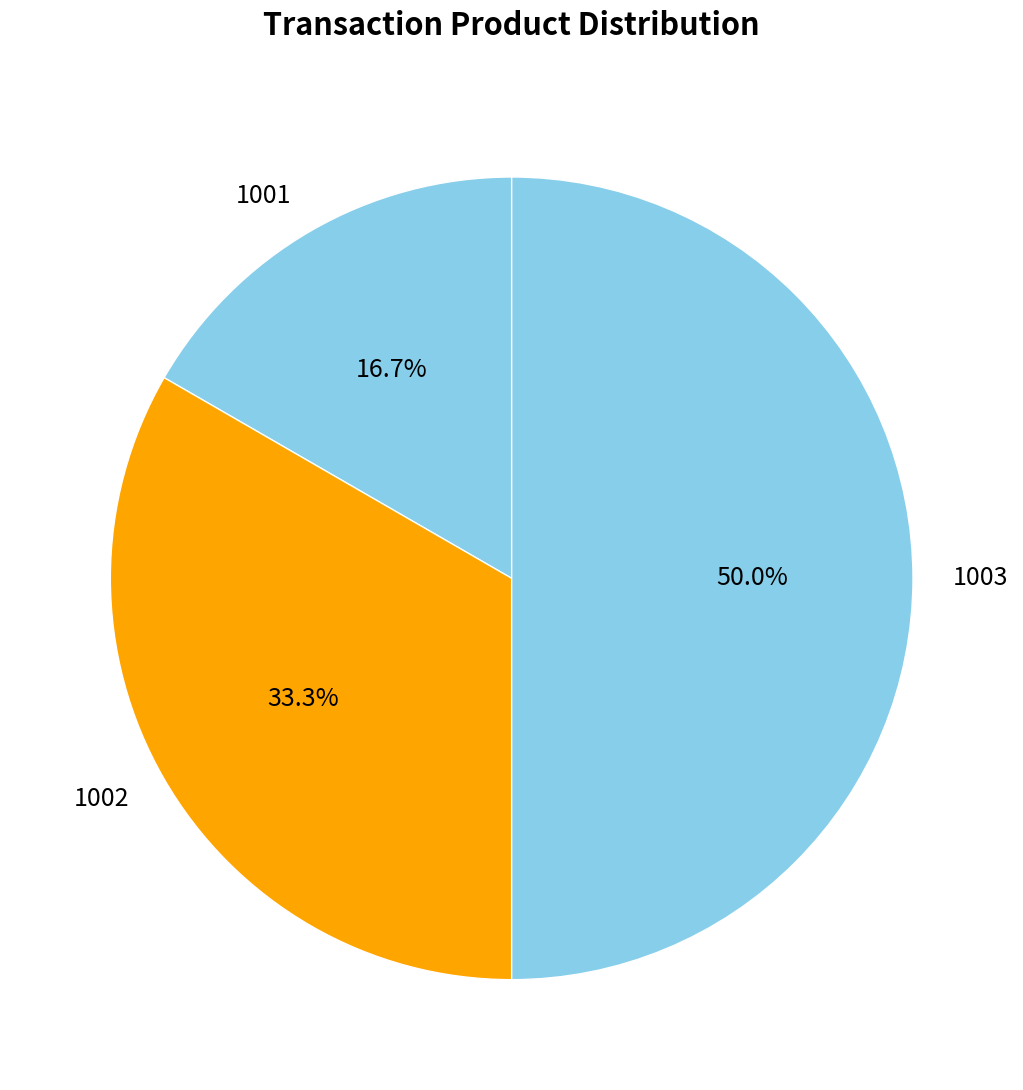

How many slices are in this pie chart?

3